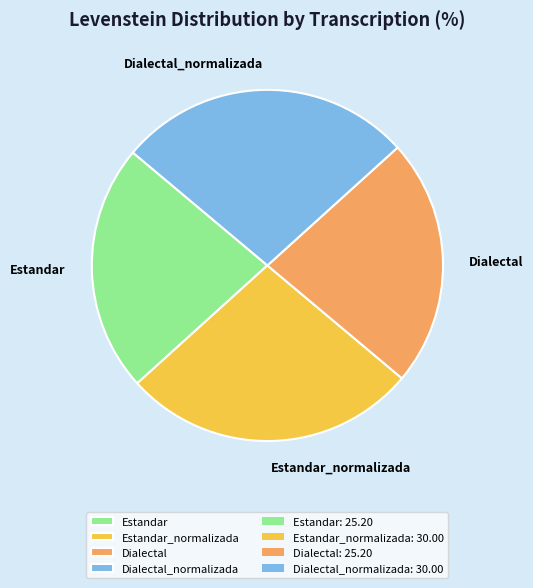

Is it true that Estandar_normalizada is 27% of the pie?

True